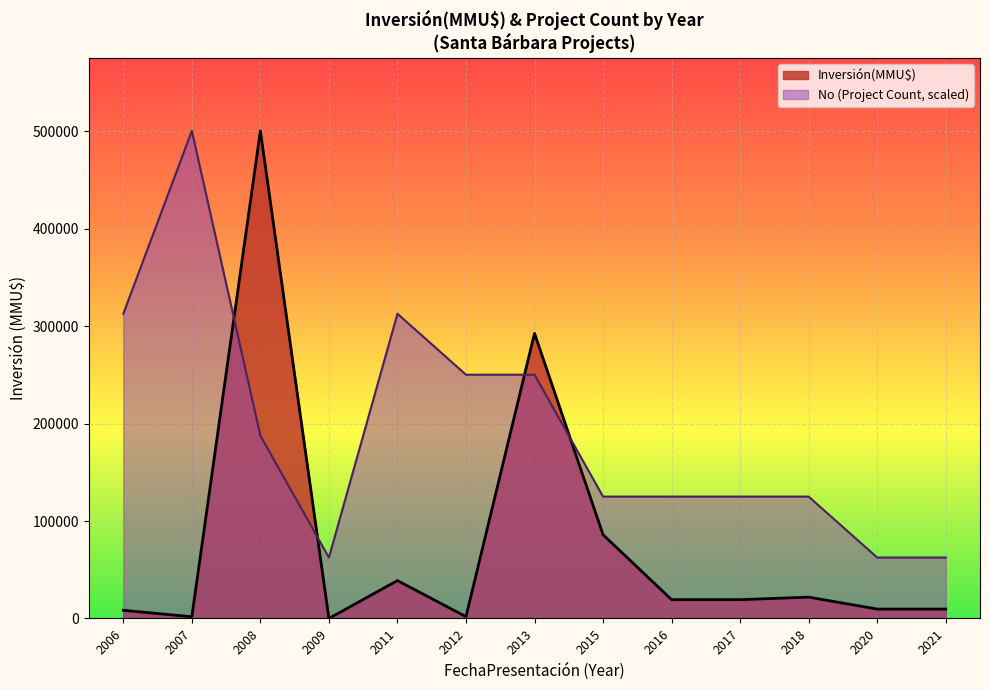

At which label is Inversión(MMU$) closest to 250000?

2013